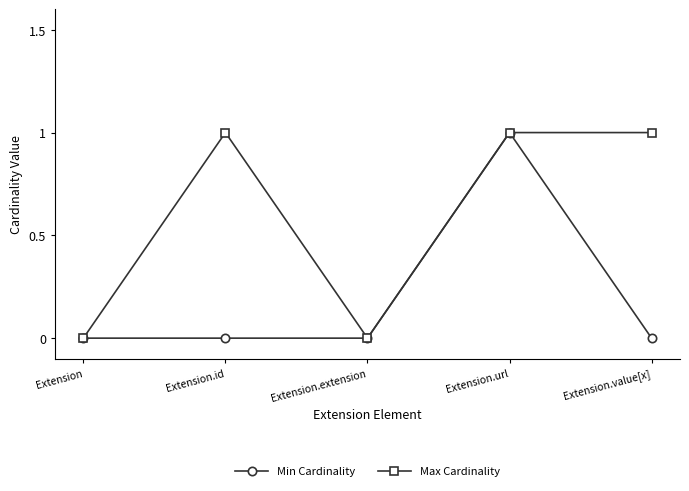

What is the sum of all Min Cardinality values?

1